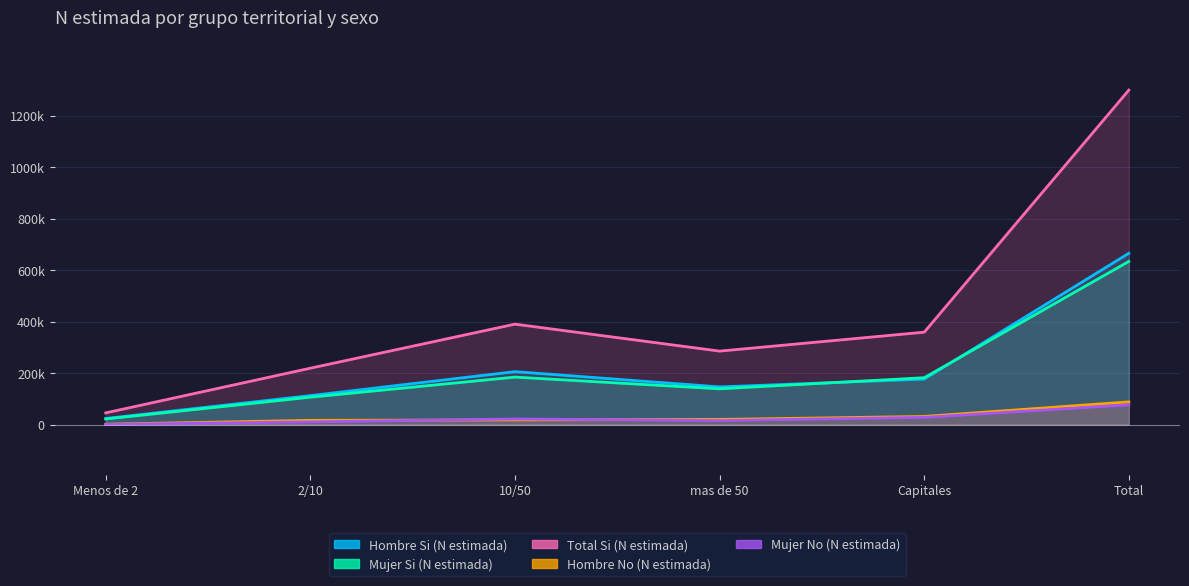

What is the sum of the Mujer Si (N estimada) values at Total and Capitales?

815902